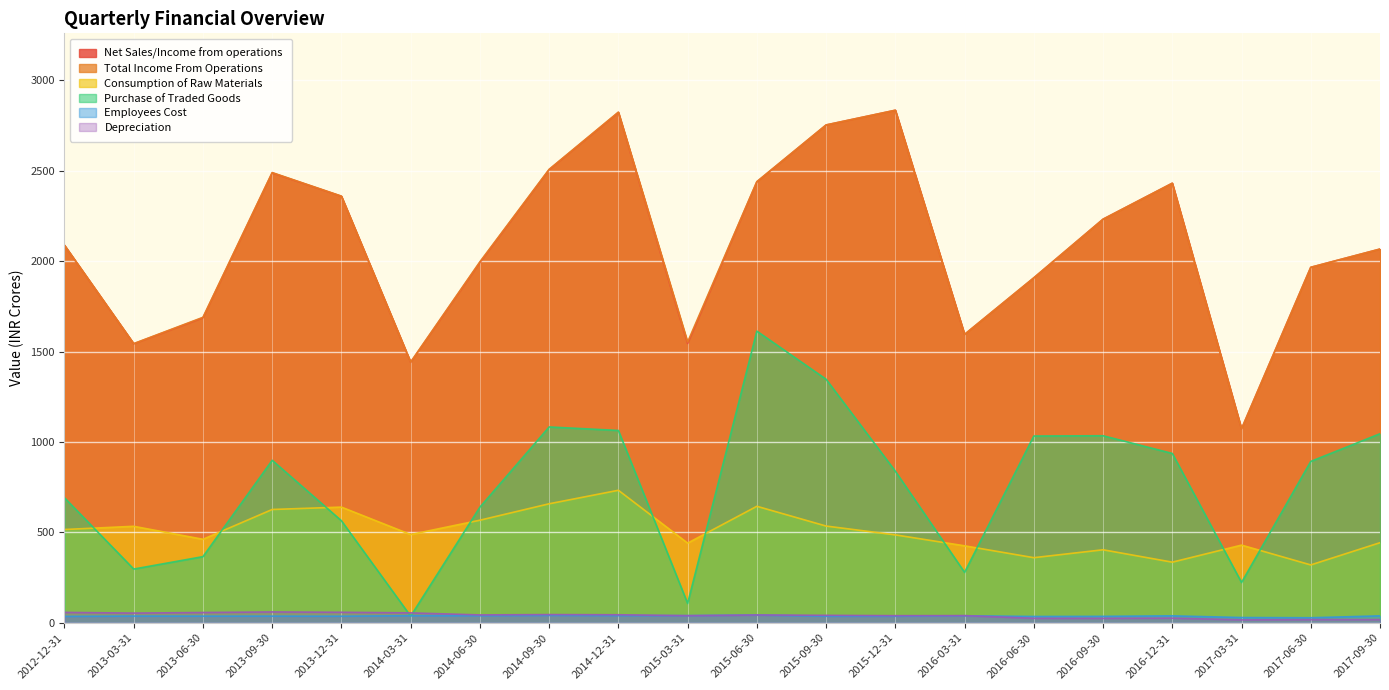

What is the maximum value shown in the chart?

2835.1